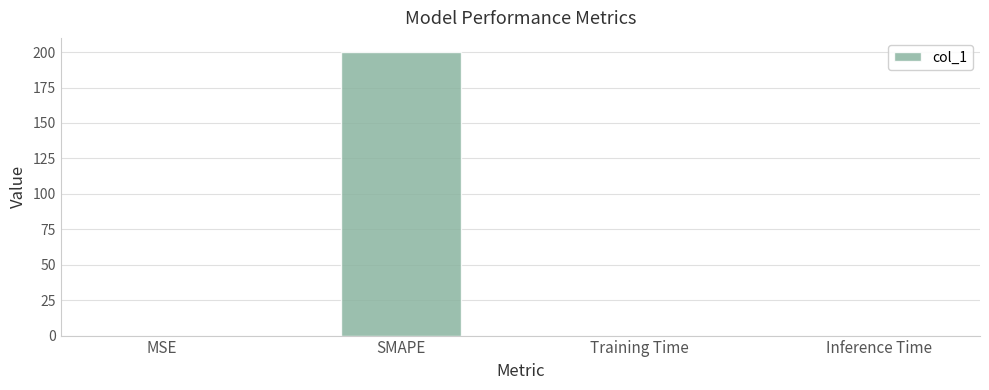

Which category has the highest value across all series?

SMAPE